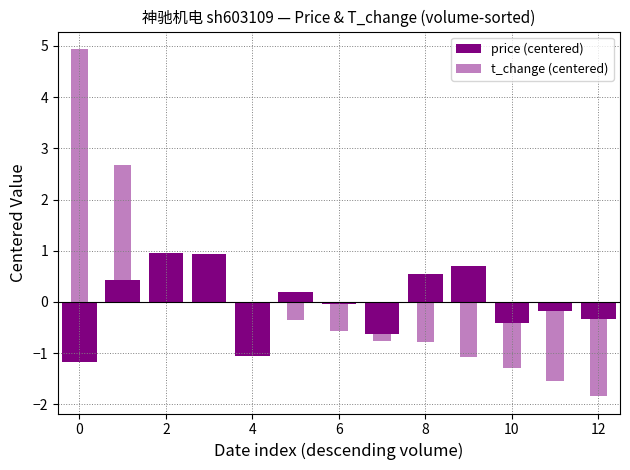

How many bars are there in each group?

2